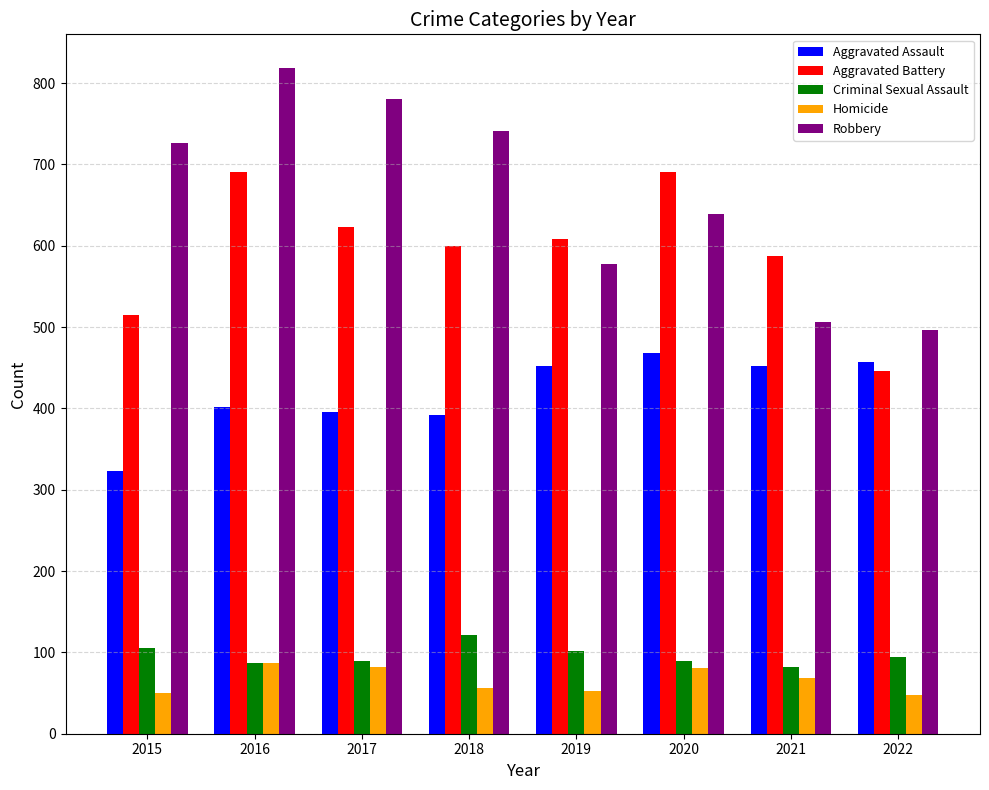

What is the minimum value shown in the chart?

48